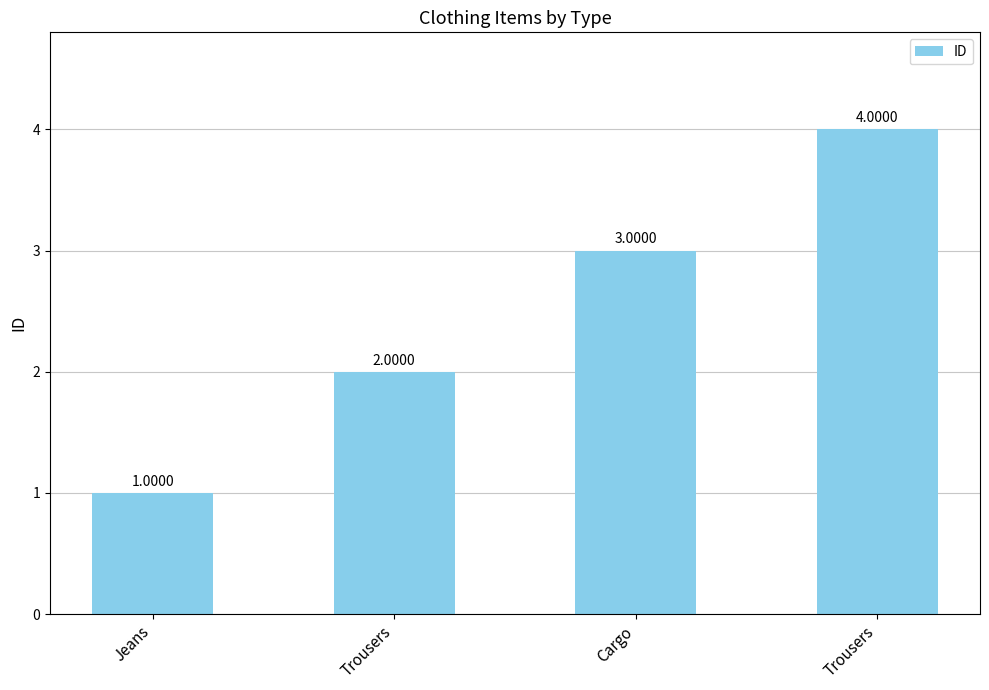

The chart shows a value of 6 at Trousers. True or false?

False